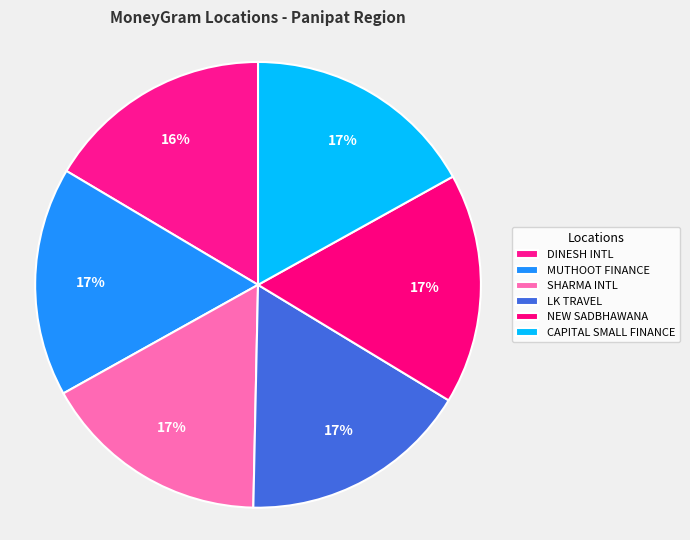

How many segments does this pie chart have?

6